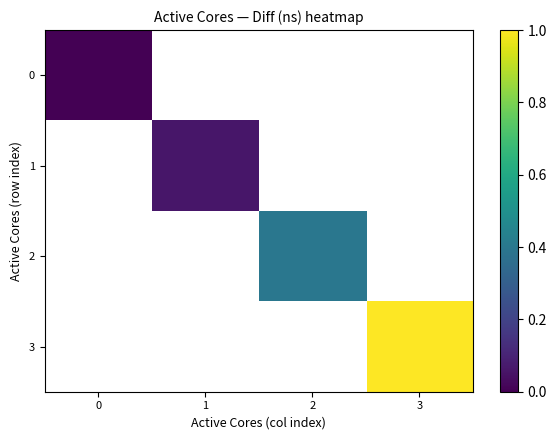

At which category does the chart reach its peak across all series?

3